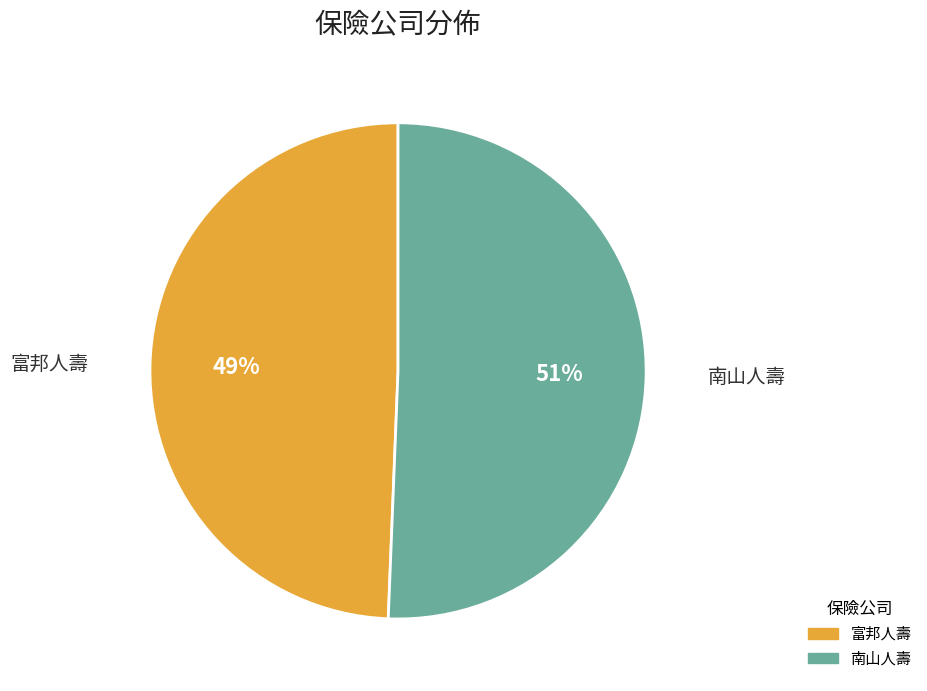

Is there any slice that represents more than half of the pie?

Yes